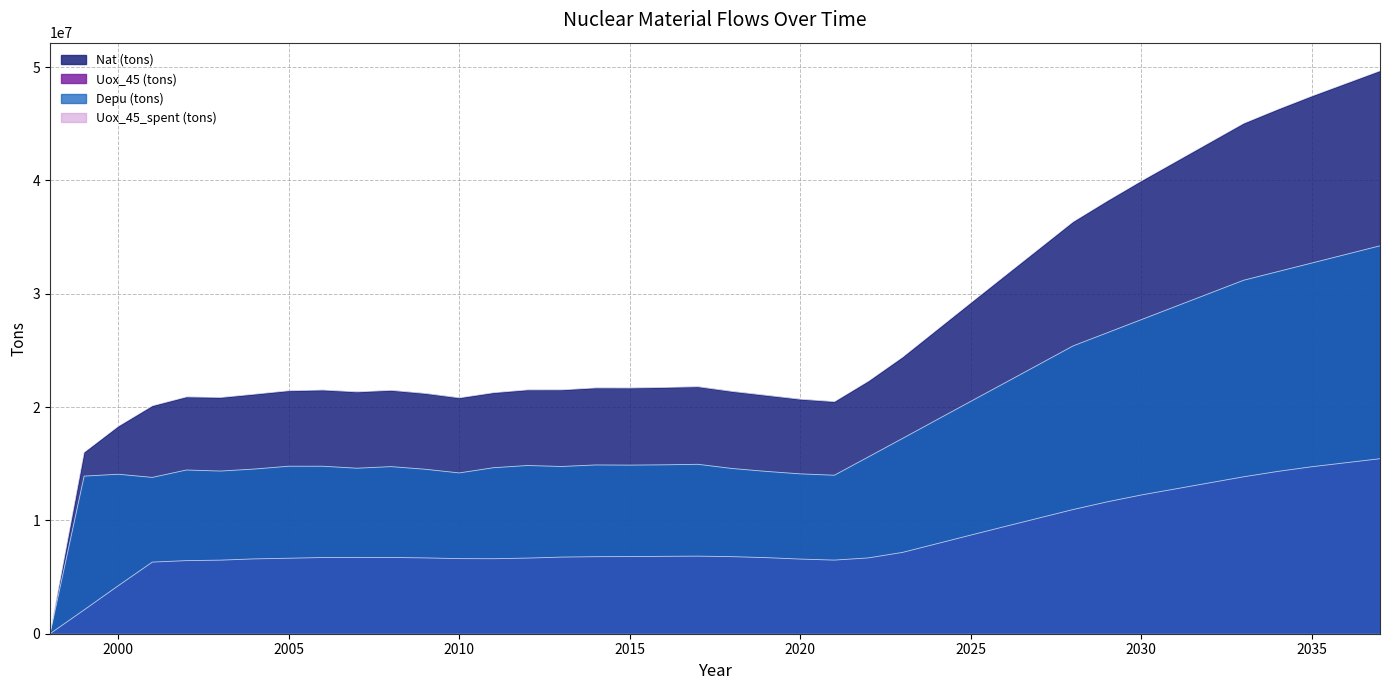

Reading left to right, transcribe all the data shown in this chart.

Nat (tons): 0.0	16012376.3	18309125.0	20116572.3	20899478.9	20849799.5	21141720.5	21443455.5	21506028.1	21342829.5	21478739.7	21207187.4	20819258.7	21270422.6	21519101.3	21522252.3	21693873.5	21687437.8	21735911.1	21798057.8	21384544.6	21040340.9	20696113.4	20484171.6	22302119.0	24413506.8	26813652.5	29211076.9	31596347.1	33977738.0	36360279.9	38197294.6	39962692.1	41656304.5	43349917.0	45043529.4	46277710.3	47451516.2	48564947.2	49678378.1
Uox_45 (tons): 0.0	2104225.0	4233750.0	6320950.0	6450825.0	6493350.0	6606150.0	6660850.0	6725075.0	6735875.0	6731000.0	6690950.0	6628050.0	6620175.0	6674200.0	6762450.0	6799400.0	6807175.0	6829375.0	6845750.0	6801550.0	6713800.0	6587525.0	6497330.4	6691590.4	7177355.7	7939749.5	8704110.4	9460874.6	10210038.5	10959243.7	11637394.6	12243928.4	12778677.1	13313425.8	13848174.4	14322548.1	14736546.8	15090170.5	15443794.2
Depu (tons): 0.0	13908151.3	14075375.0	13795622.3	14448653.9	14356449.5	14535570.5	14782605.5	14780953.1	14606954.5	14747739.7	14516237.4	14191208.7	14650247.6	14844901.3	14759802.3	14894473.5	14880262.8	14906536.1	14952307.8	14582994.6	14326540.9	14108588.4	13986841.3	15610528.5	17236151.2	18873903.0	20506966.5	22135472.5	23767699.6	25401036.3	26559900.0	27718763.7	28877627.5	30036491.2	31195354.9	31955162.2	32714969.4	33474776.7	34234583.9